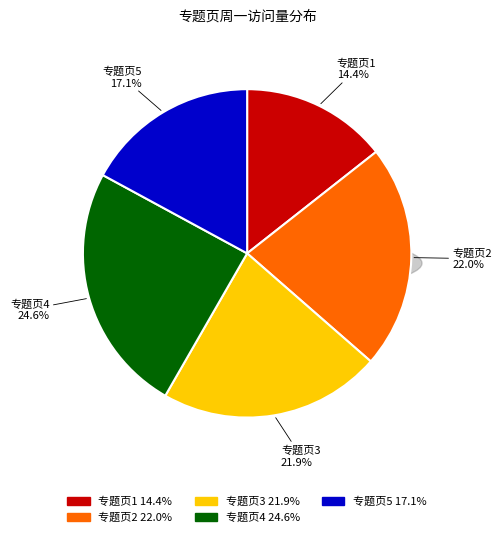

To the nearest percent, what is the combined percentage of 专题页3 and 专题页5?

39%